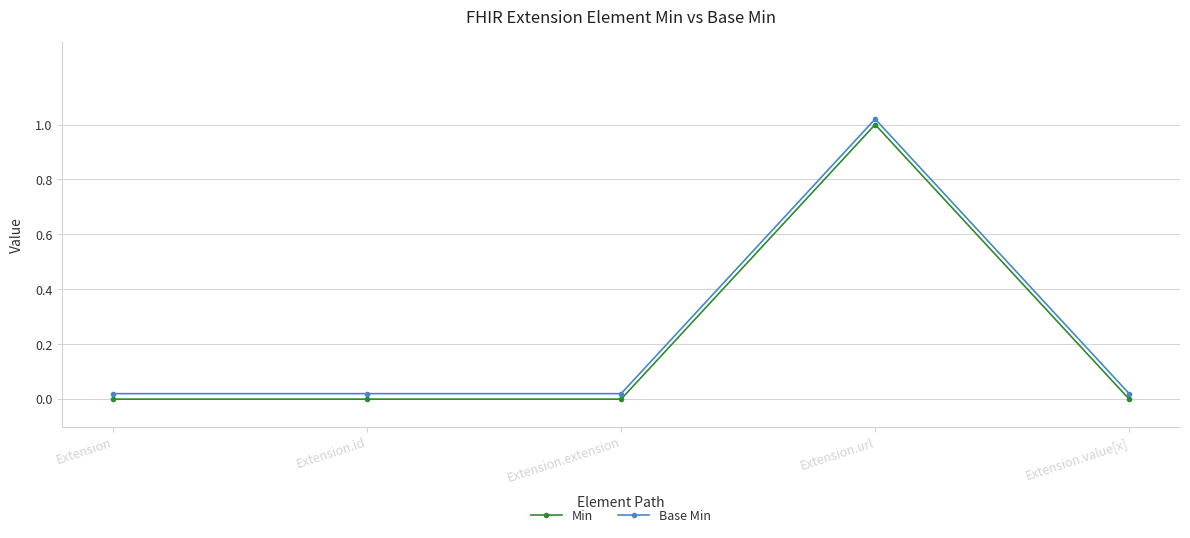

True or false: Min has a value of -0.4 at Extension.

False